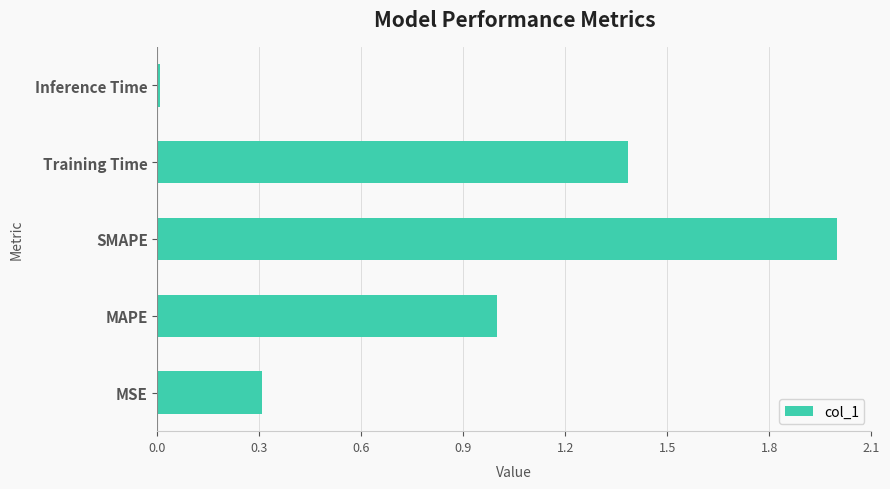

What is the average value?

0.9